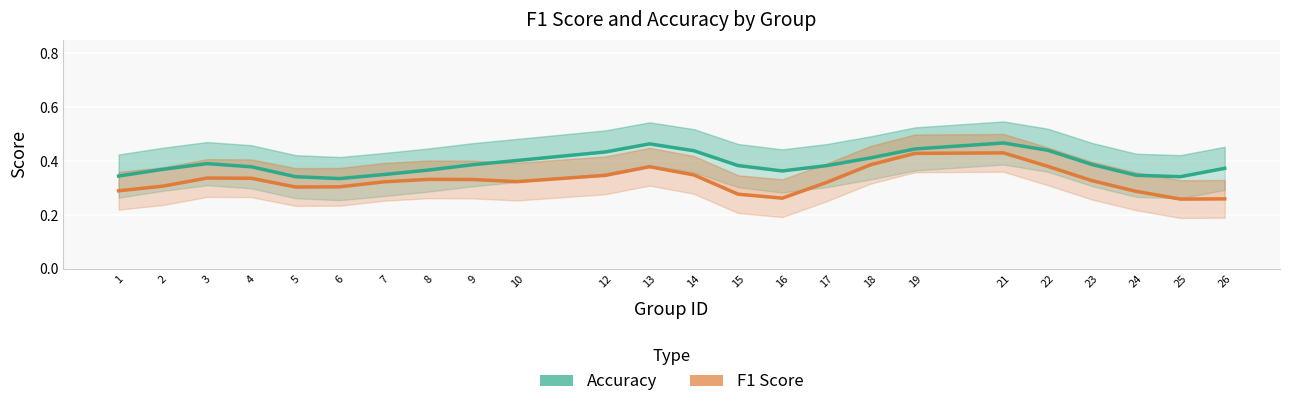

Is this an area chart (filled region under the line)?

No